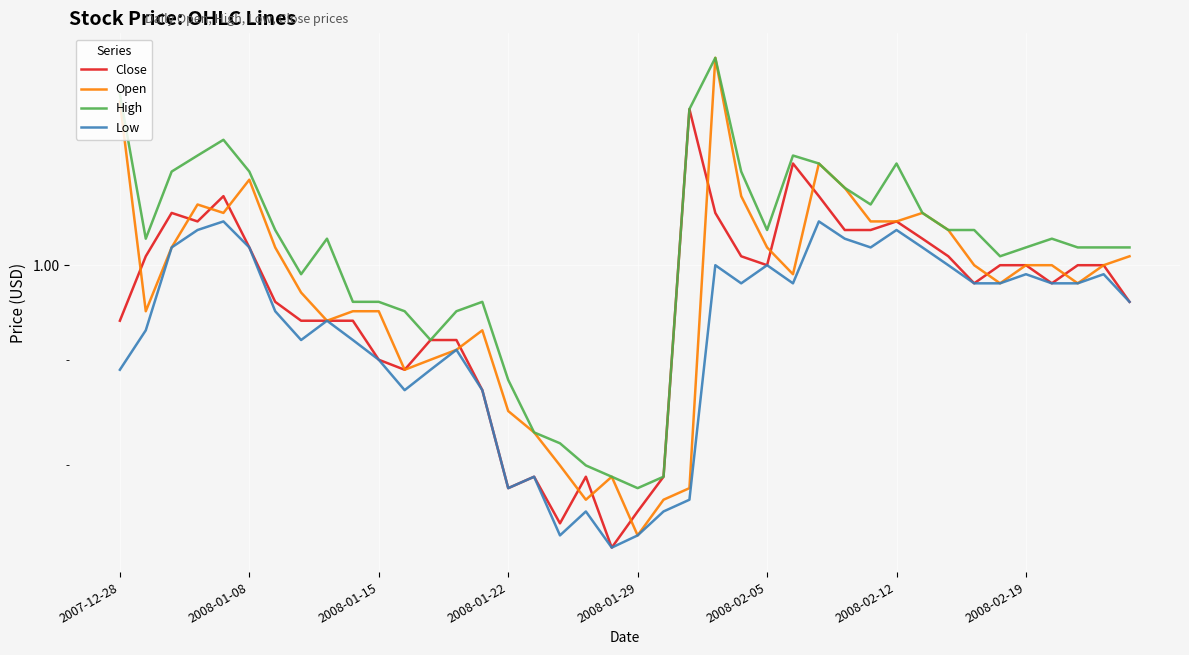

What is the label of the 14th point from the left?

13